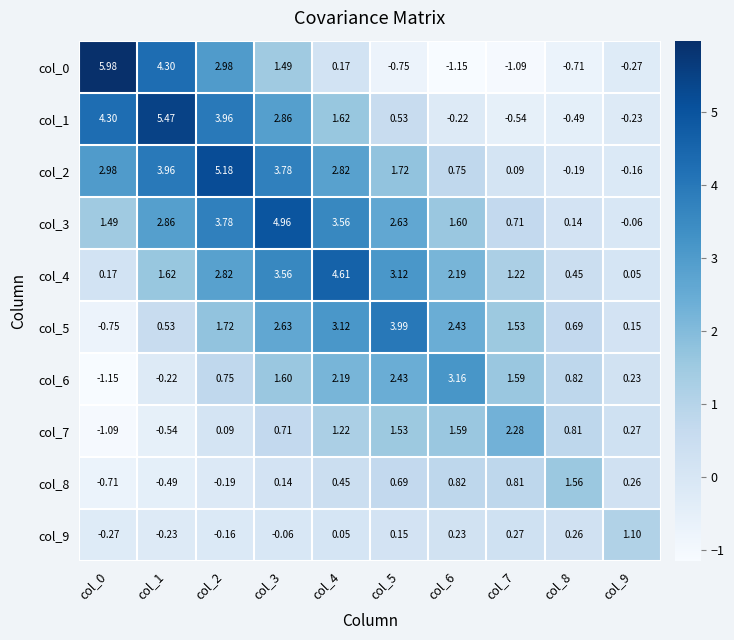

Is the value of col_2 at col_9 greater than the value of col_0 at col_2?

No